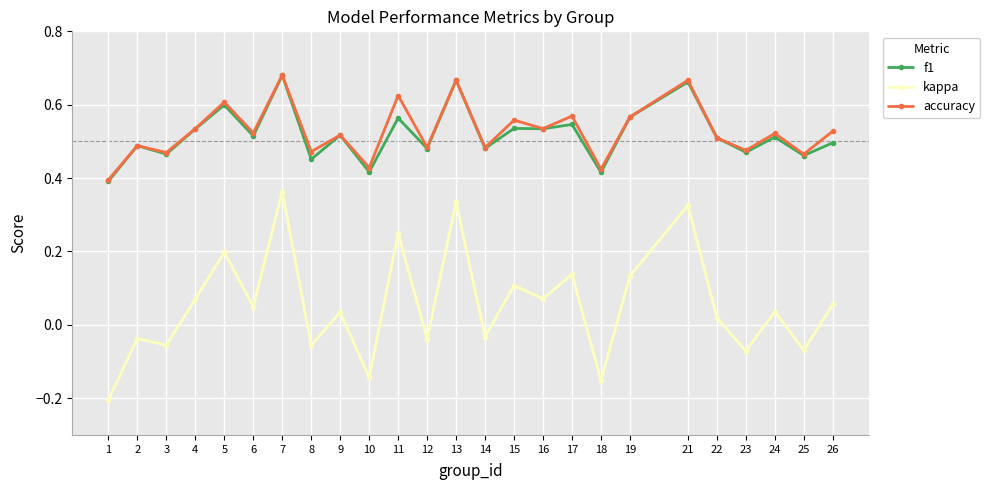

True or false: kappa and f1 intersect in this chart.

False